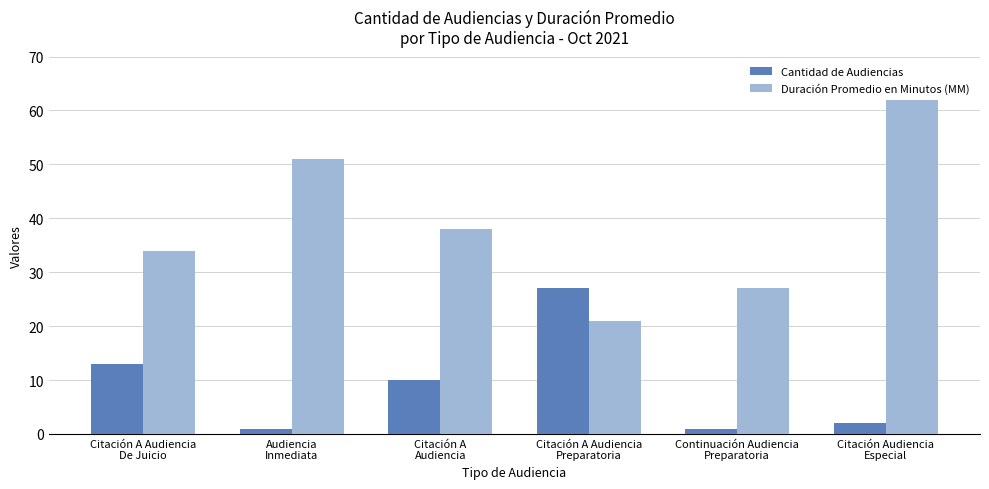

What is the label of the 1st bar from the right?

Citación Audiencia
Especial